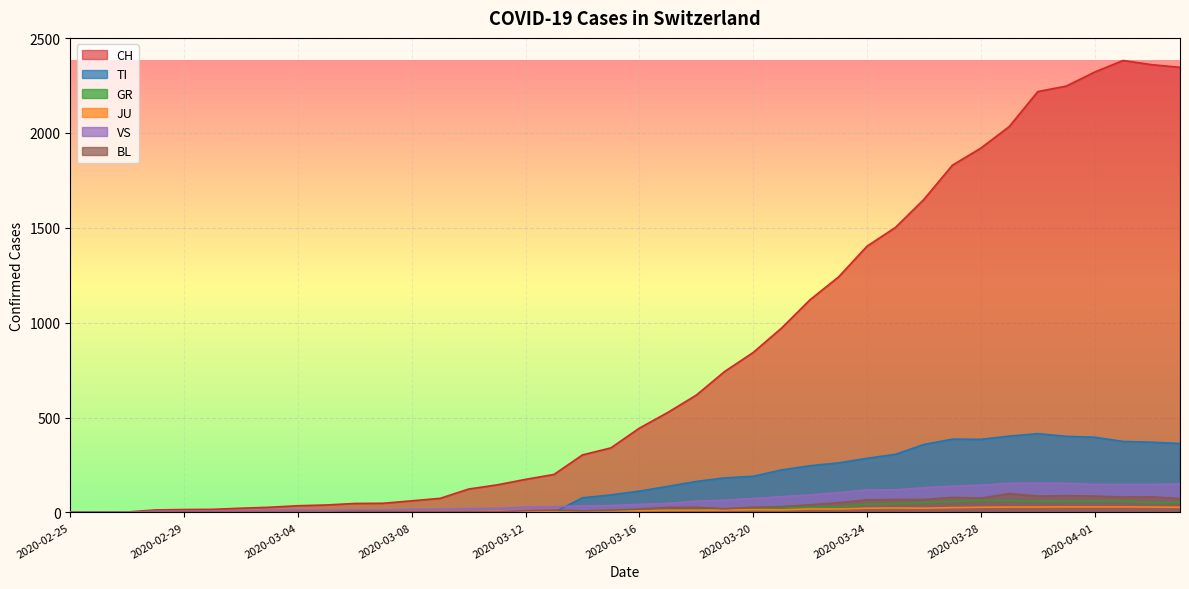

Rank the categories by BL value from highest to lowest.

2020-03-29, 2020-03-31, 2020-03-30, 2020-04-01, 2020-04-03, 2020-04-02, 2020-03-27, 2020-03-28, 2020-04-04, 2020-03-25, 2020-03-26, 2020-03-24, 2020-03-23, 2020-03-22, 2020-03-21, 2020-03-18, 2020-03-20, 2020-03-17, 2020-03-19, 2020-03-16, 2020-03-13, 2020-03-15, 2020-03-12, 2020-03-14, 2020-03-10, 2020-03-06, 2020-03-07, 2020-03-08, 2020-03-09, 2020-03-11, 2020-02-29, 2020-03-01, 2020-03-02, 2020-03-03, 2020-03-04, 2020-03-05, 2020-02-25, 2020-02-26, 2020-02-27, 2020-02-28